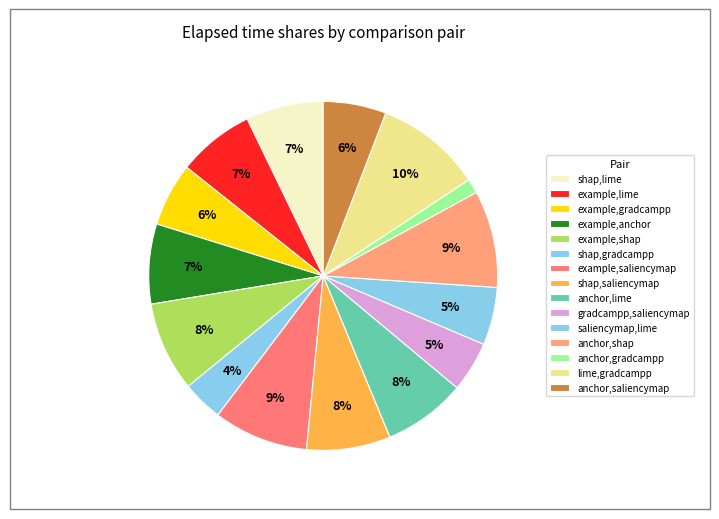

Which has a higher value, lime,gradcampp or shap,lime?

lime,gradcampp